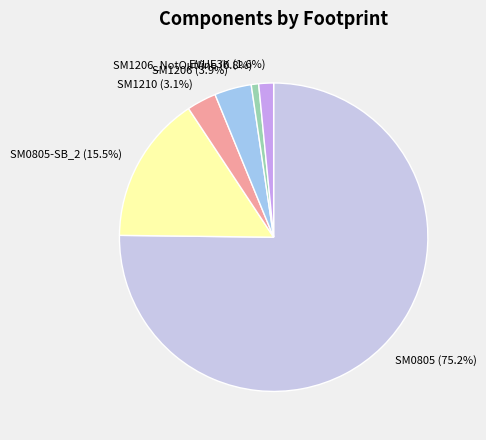

Which slice is the smallest?

SM1206_NotOutline (0.8%)